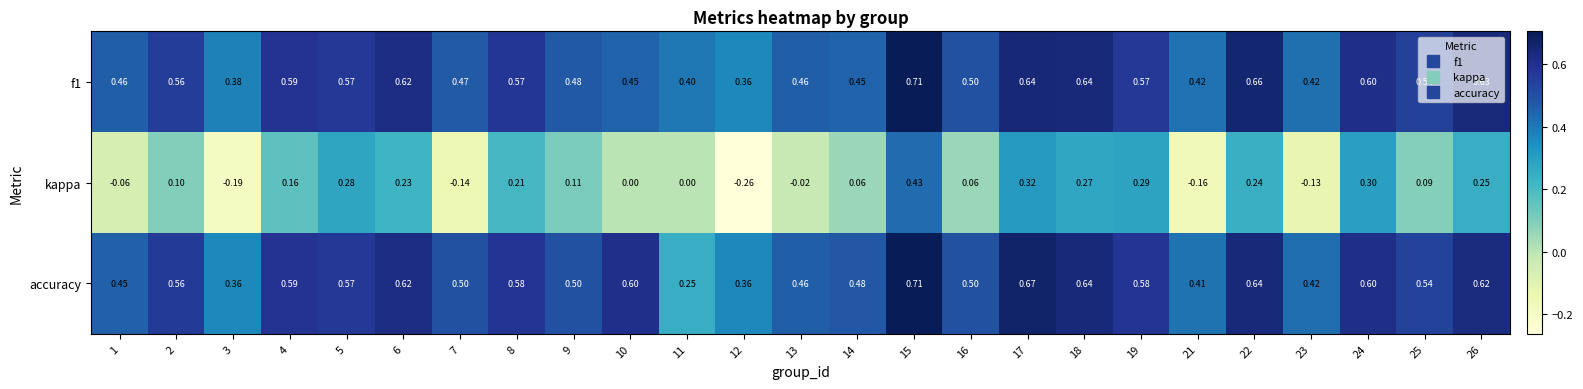

Which series has the largest total across all categories?

accuracy